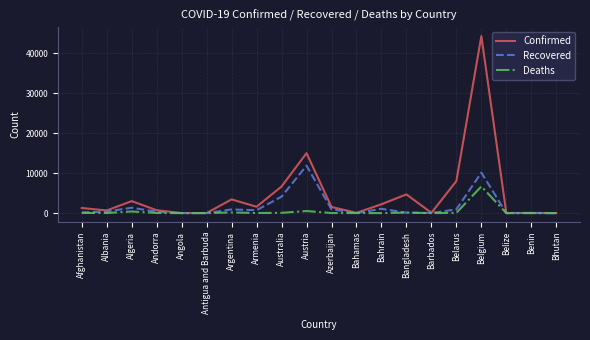

Which series has the largest range (max minus min)?

Confirmed